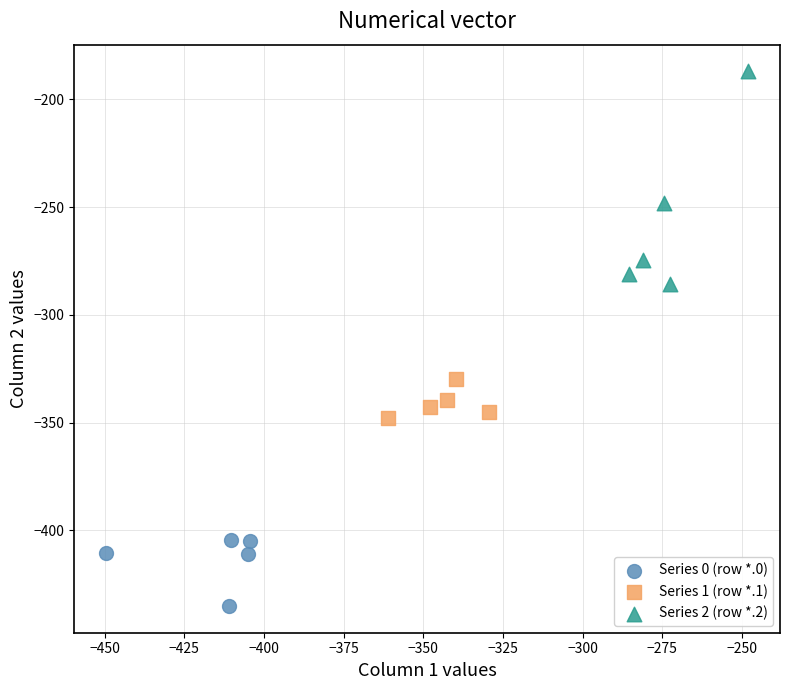

Which series reaches the minimum Y coordinate?

Series 0 (row *.0)